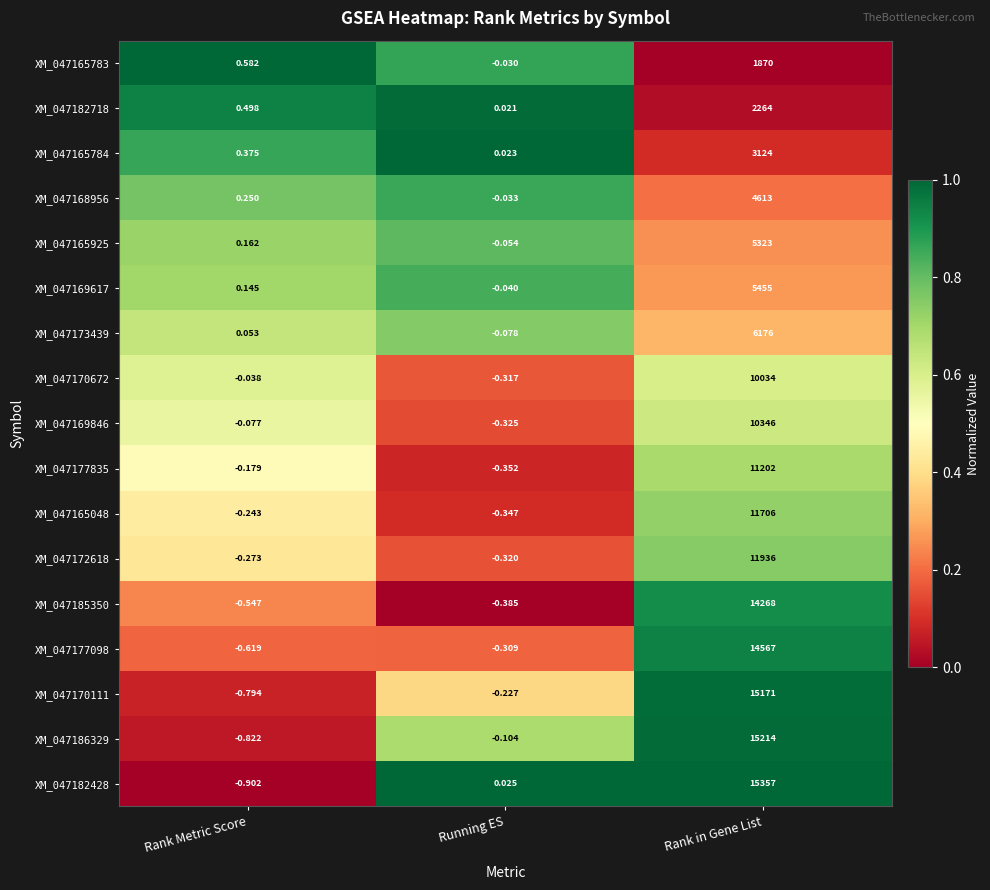

Where is XM_047182428 nearest to the value 7678?

Running ES